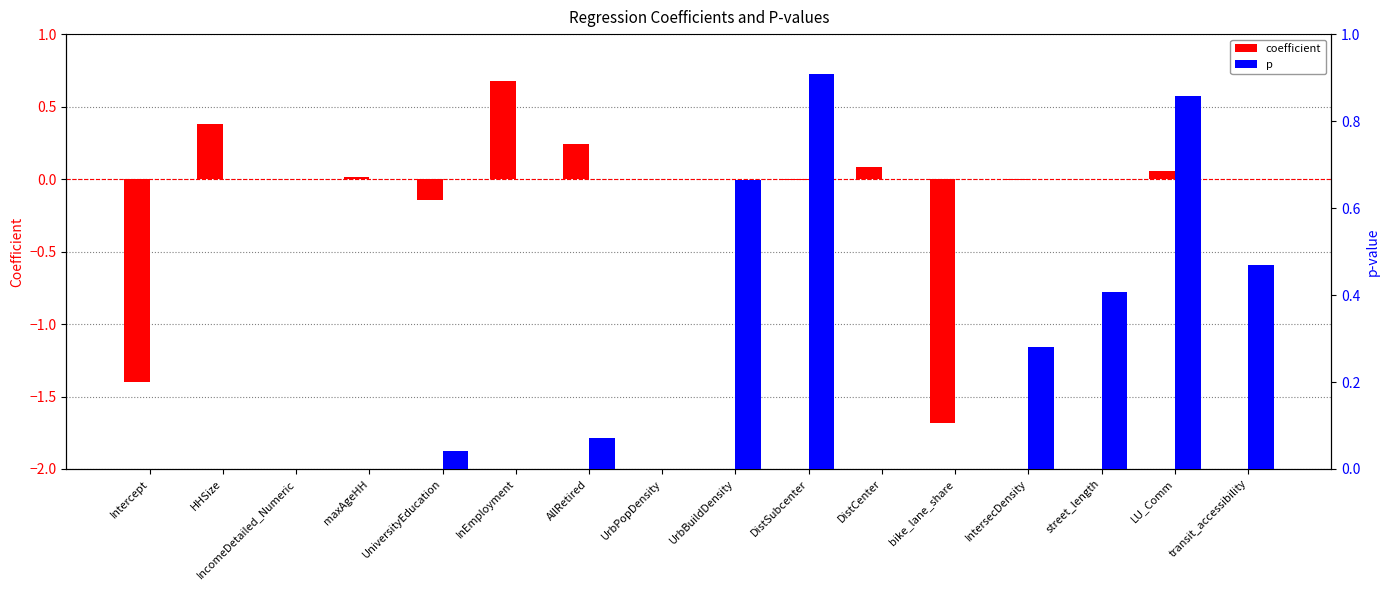

What is the difference between the second highest and second lowest values in the p series?

0.9